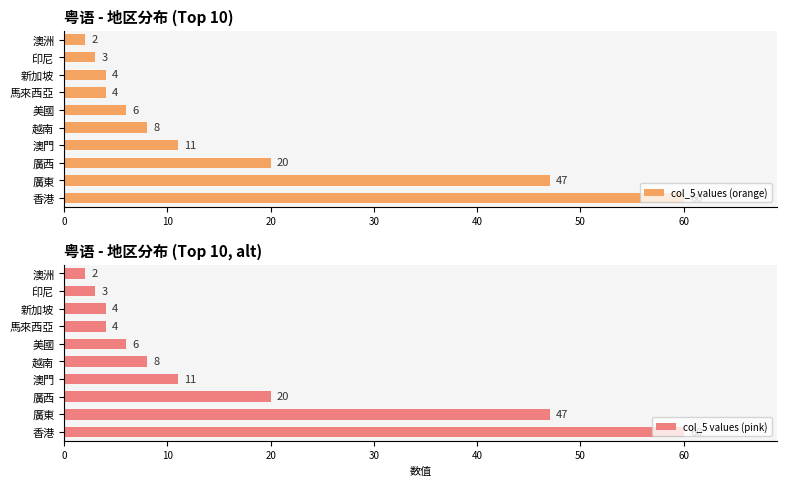

At which label is col_5 values (orange) closest to 31?

廣西